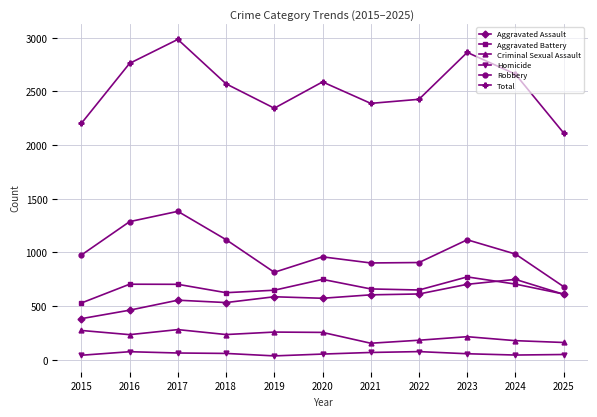

How many values in the Aggravated Assault series are below 587?

5